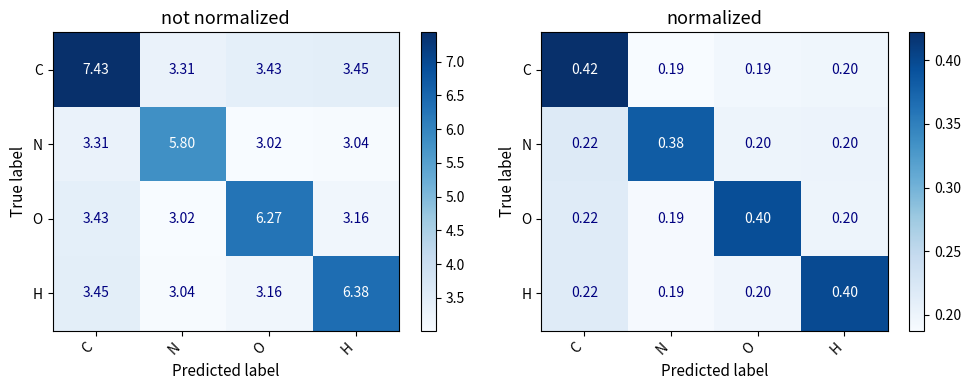

What is the average value of the C series?

0.2